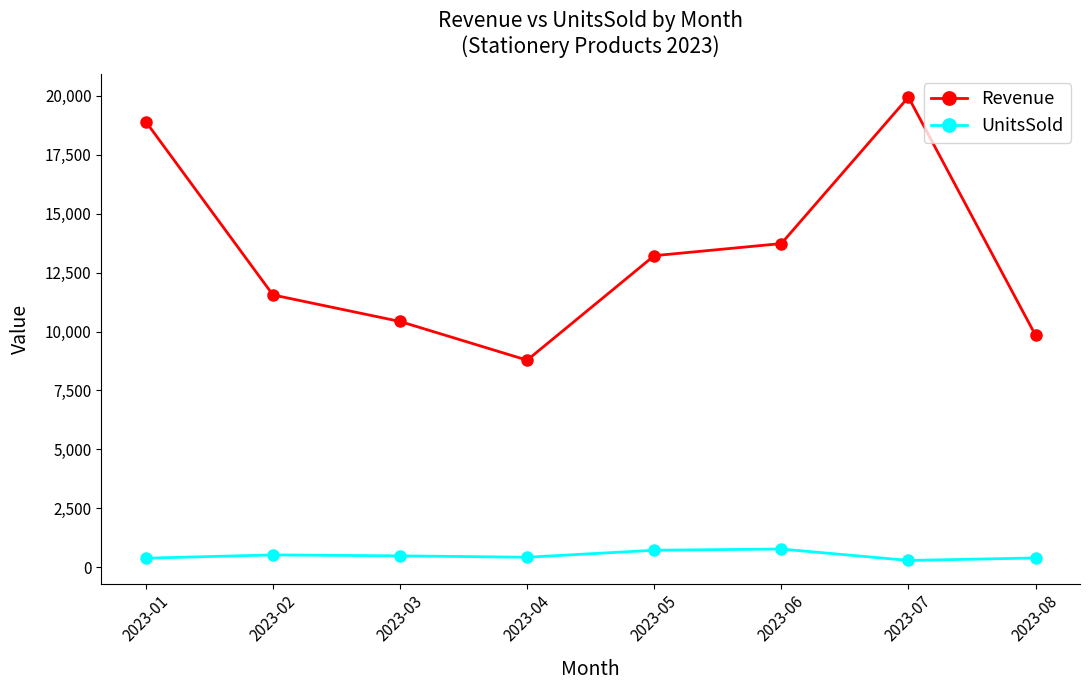

Which series has the largest total across all categories?

Revenue